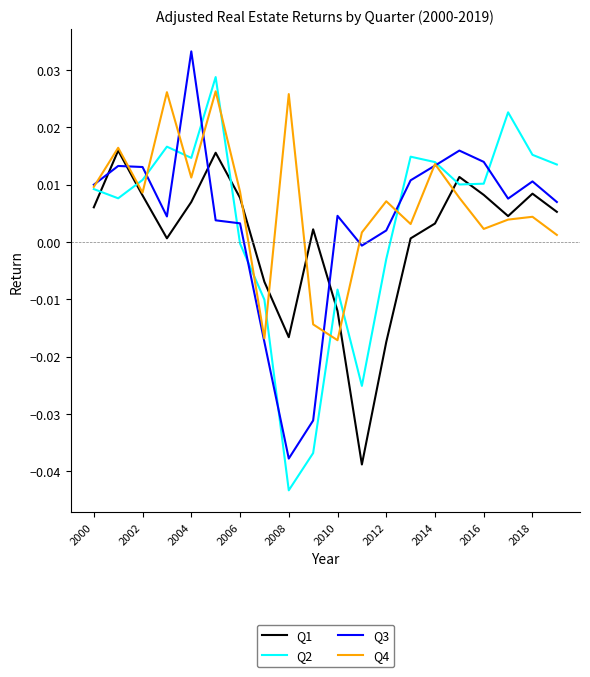

What are all the series names shown in the legend?

Q1, Q2, Q3, Q4